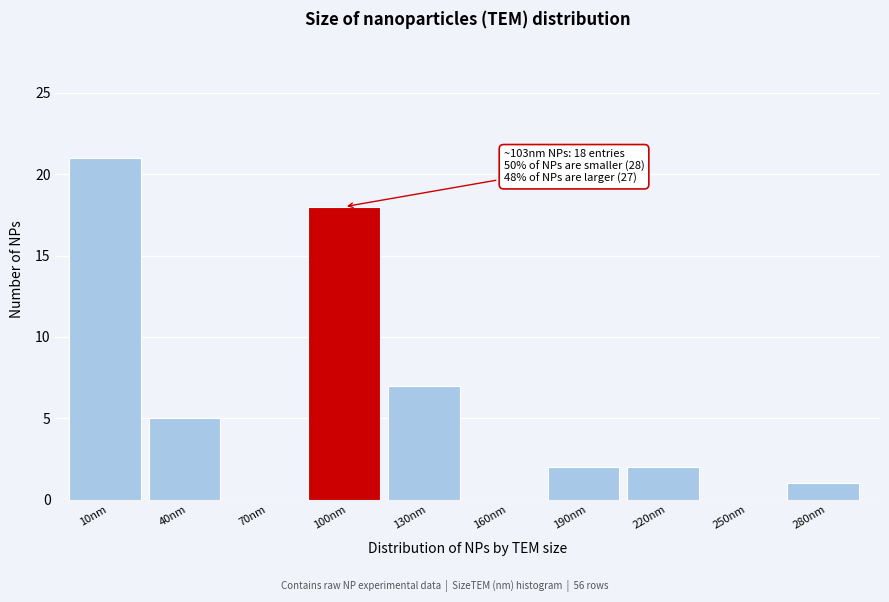

Reading right to left, extract all data points from this chart.

280nm=1	250nm=0	220nm=2	190nm=2	160nm=0	130nm=7	100nm=18	70nm=0	40nm=5	10nm=21